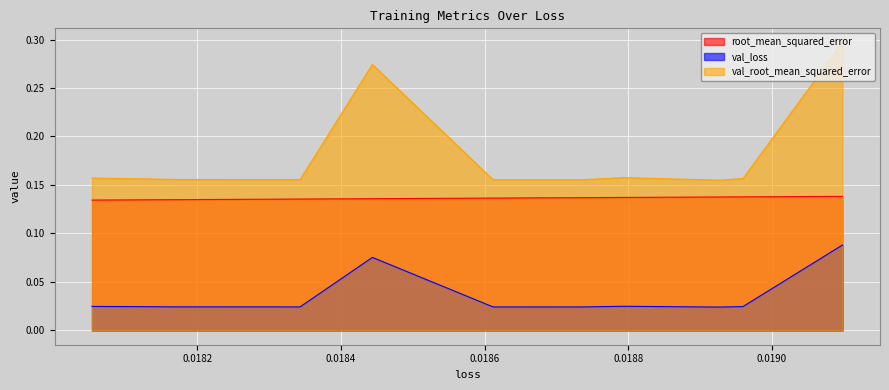

Count the root_mean_squared_error values in the range 0 to 1.

10